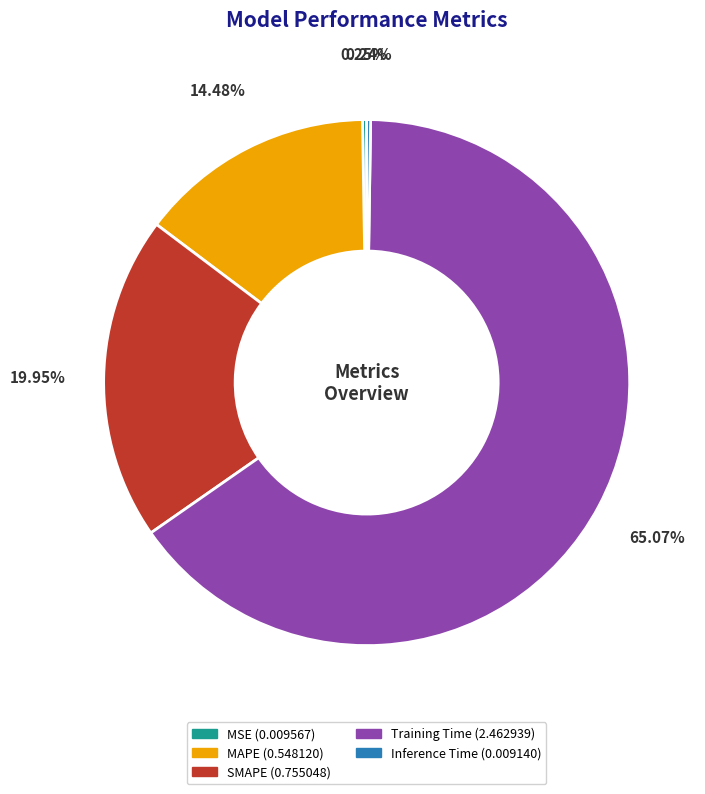

Which slice is the largest?

Training Time